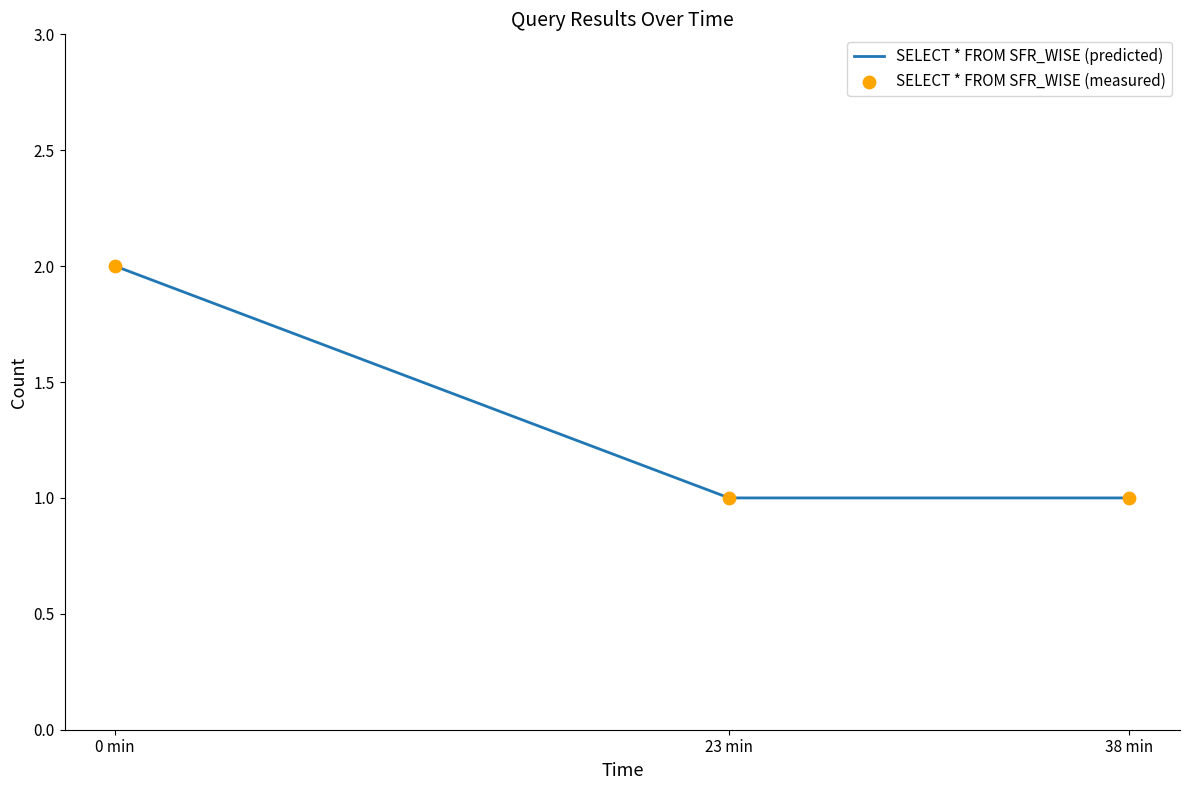

Approximately how many times larger is the value at 0 min compared to 23 min?

2.0